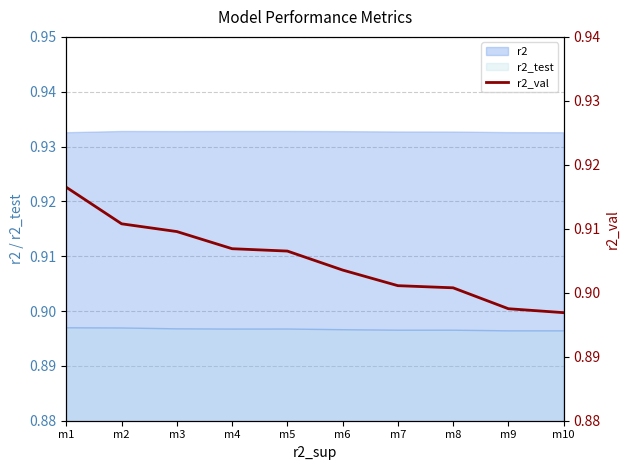

Reading left to right, what are all the values shown in this chart?

0.9	0.9	0.9	0.9	0.9	0.9	0.9	0.9	0.9	0.9